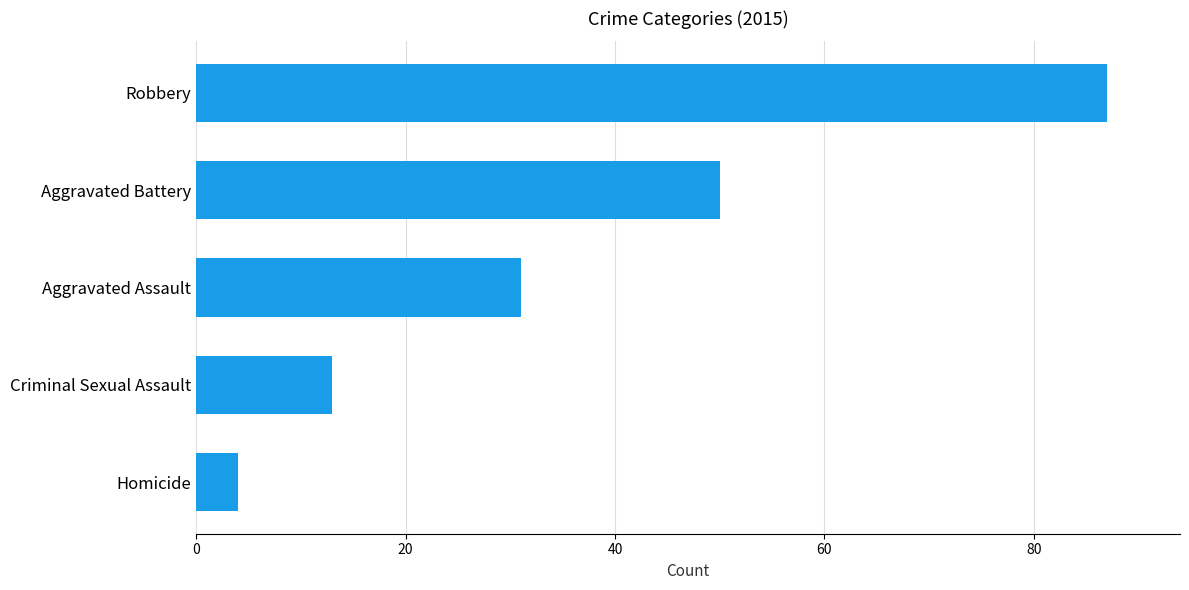

Rank the categories by value from highest to lowest.

Robbery, Aggravated Battery, Aggravated Assault, Criminal Sexual Assault, Homicide